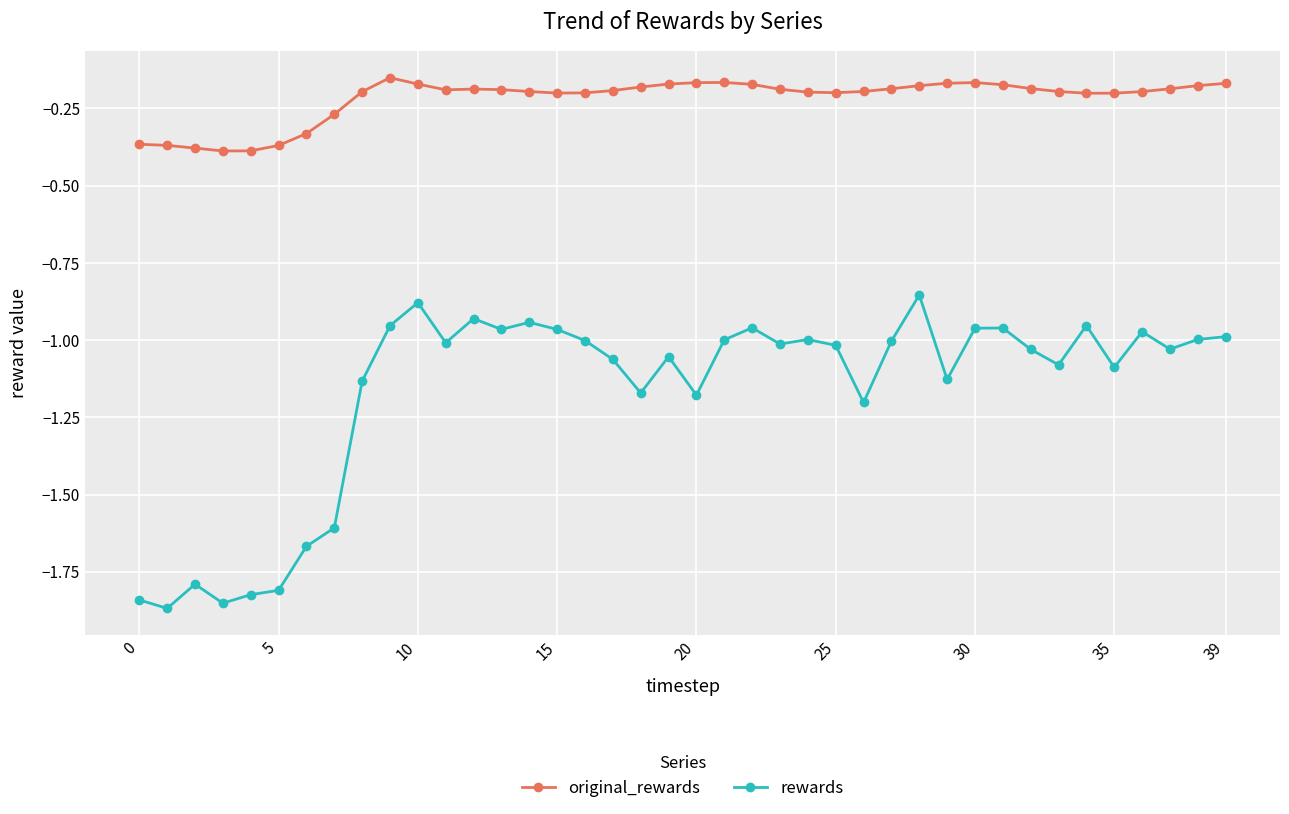

List the series in order of their peak value, highest first.

original_rewards, rewards